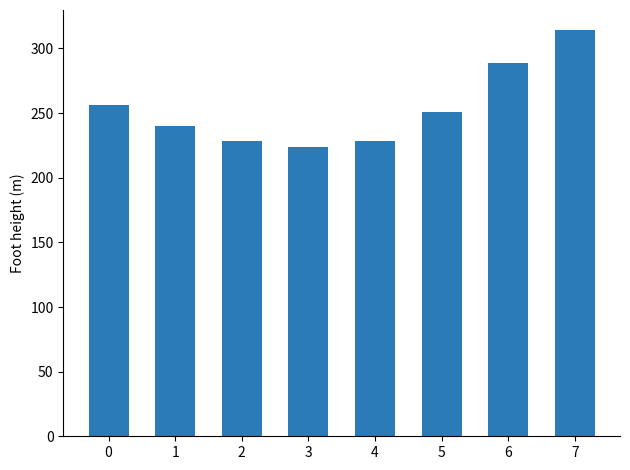

Reading left to right, extract all data points from this chart.

0=256.5	1=239.7	2=228.7	3=224.1	4=228.7	5=250.9	6=289.1	7=314.1